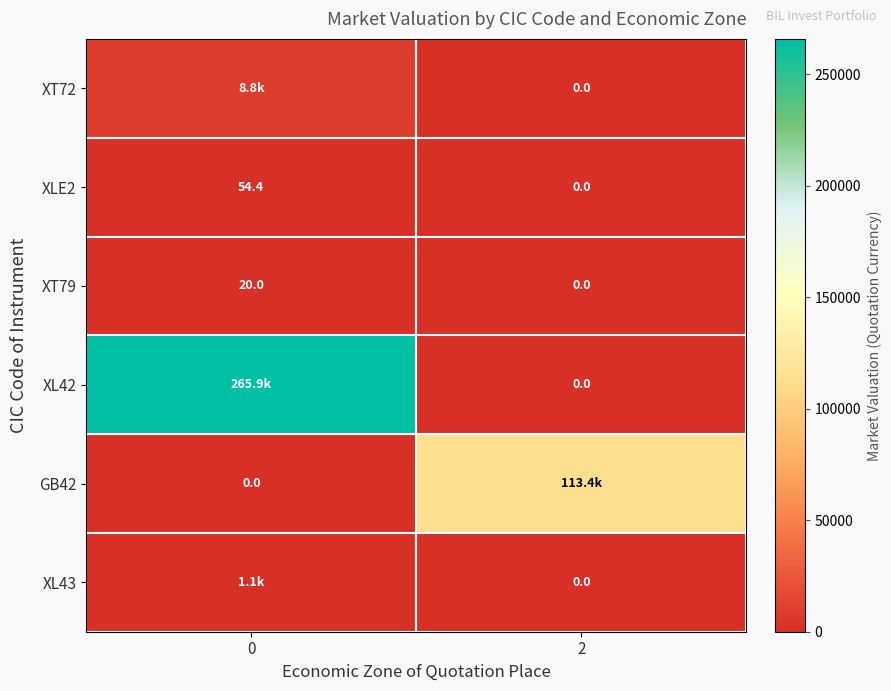

Count the number of categories in the chart.

2